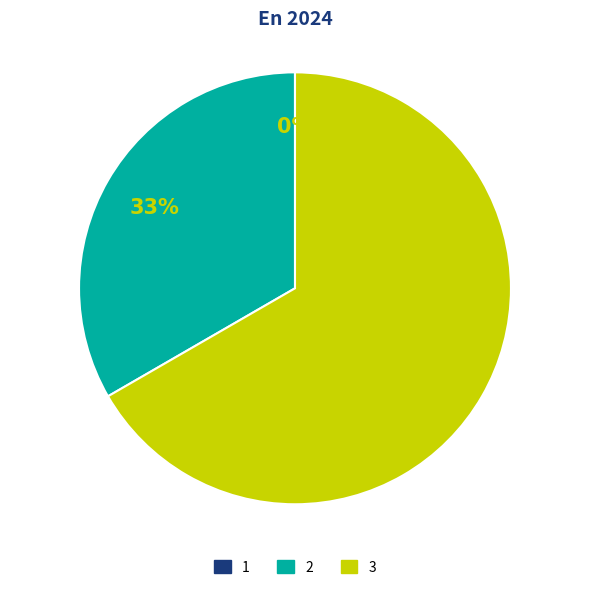

To the nearest percent, what is the average slice percentage?

33%